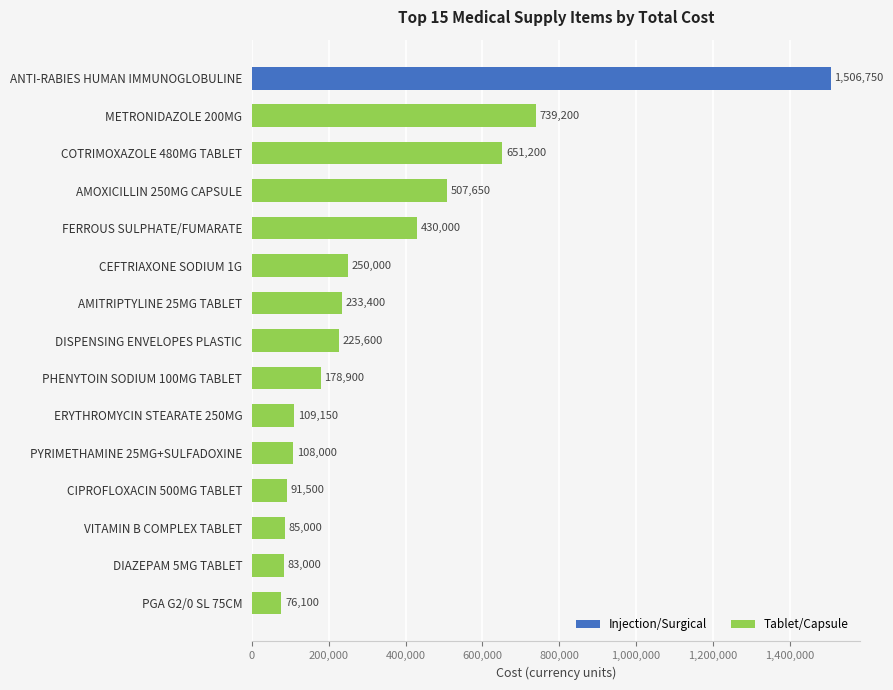

Reading top to bottom, list all the values displayed in this chart.

1506750	739200	651200	507650	430000	250000	233400	225600	178900	109150	108000	91500	85000	83000	76100